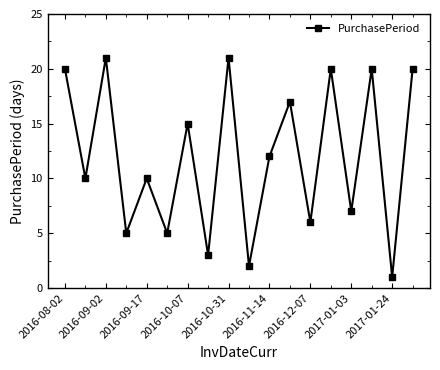

How many points are lower than both their immediate neighbors (excluding endpoints)?

8